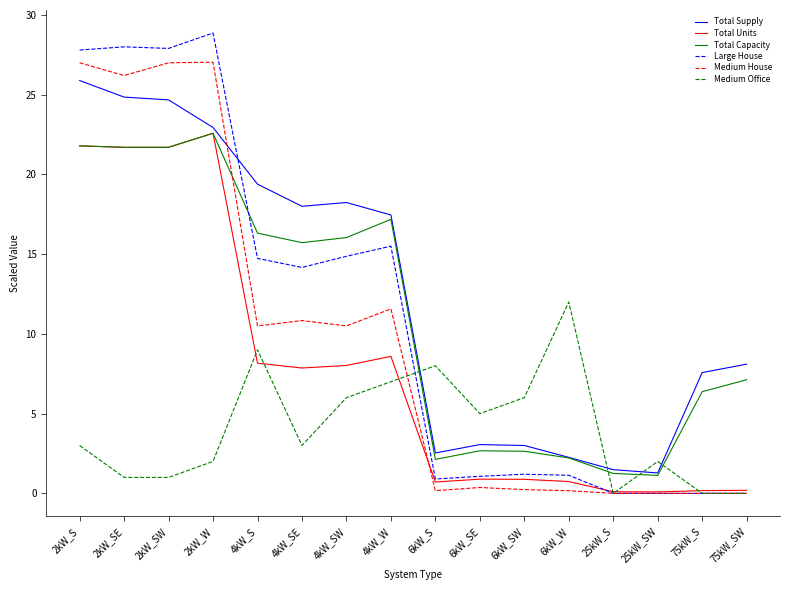

What is the difference between the second highest and second lowest values in the Medium House series?

27.0